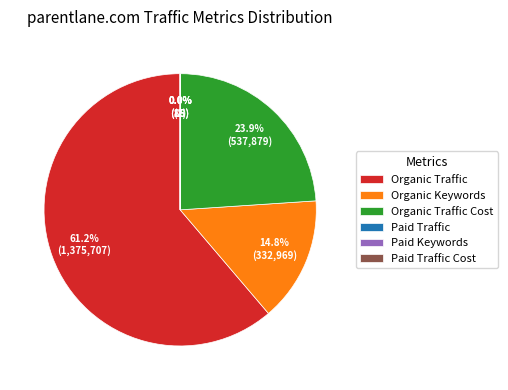

Which slice is the largest?

Organic Traffic